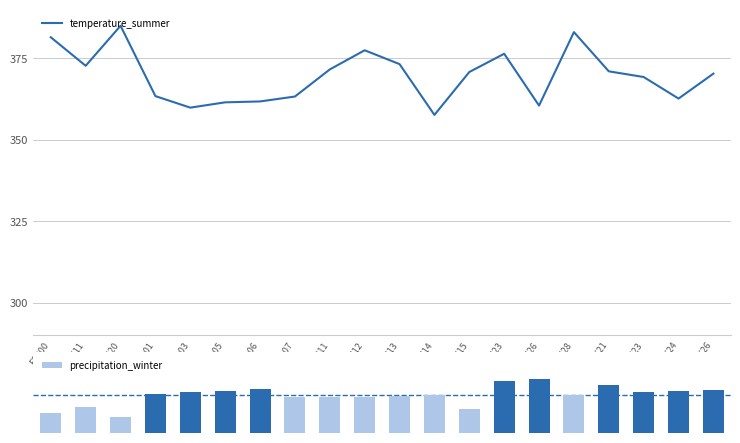

Where is precipitation_winter nearest to the value 2?

FRJ12